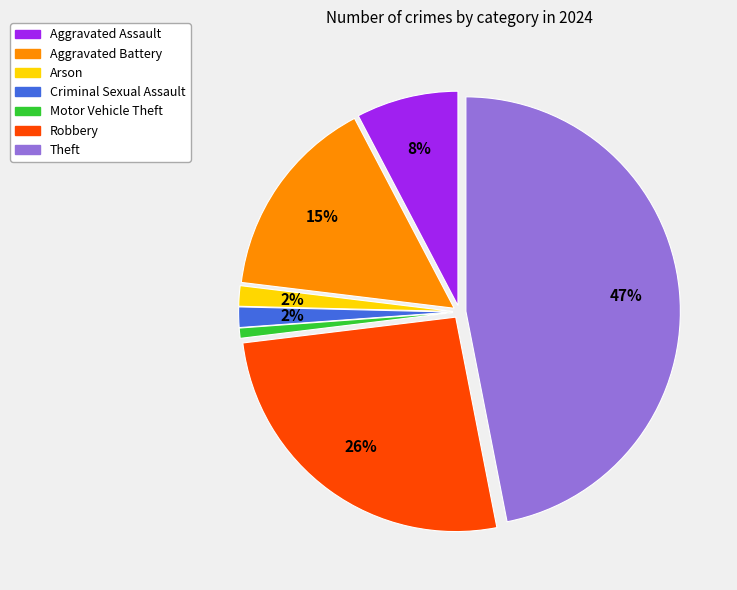

Is there any slice that represents more than half of the pie?

No